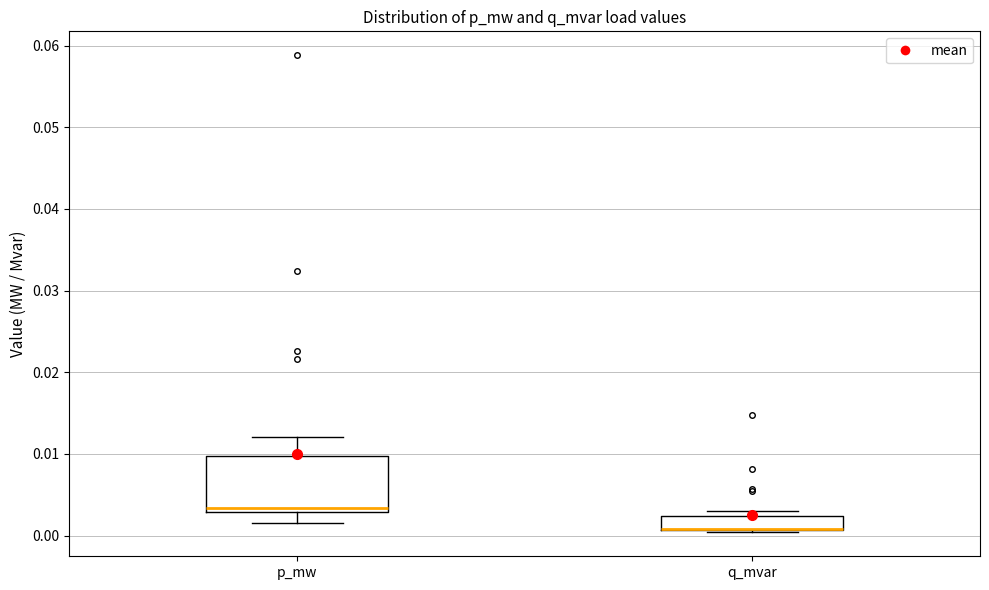

Reading left to right, transcribe this box plot: for each box, give where its median line is, the range the box spans, and where its two whiskers end, as read against the y-axis. The values are not printed on the chart, so give them approximately, as read against the axis.

p_mw: median 0.003 (just above the box's lower edge), box 0.003 to 0.010, whiskers 0.002 to 0.012
q_mvar: median 0.001 (drawn on the box's lower edge), box 0.001 to 0.002, whiskers 0.000 to 0.003